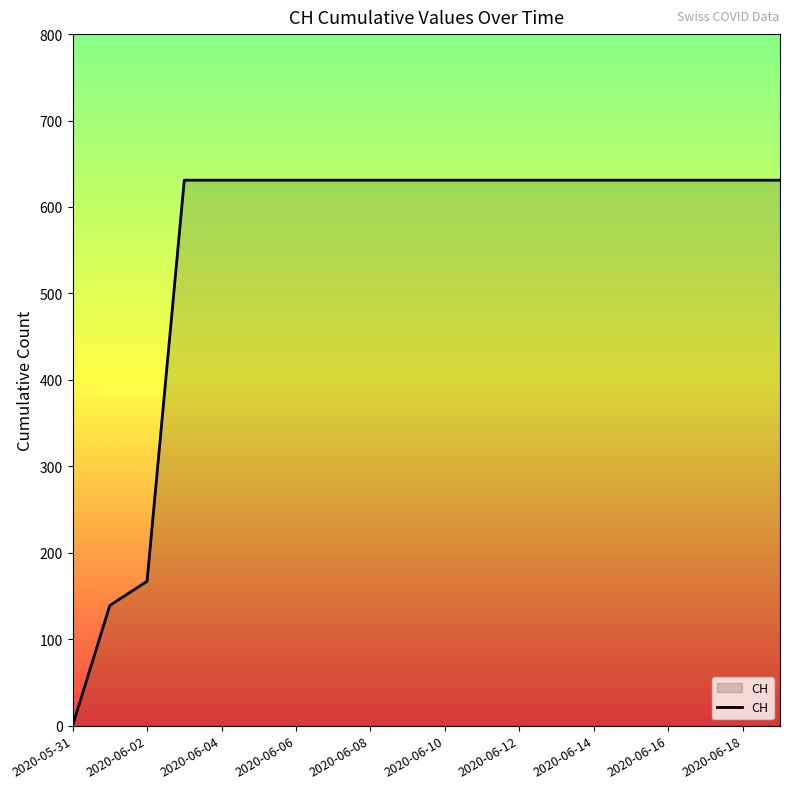

What is the difference between the maximum and second lowest values?

492